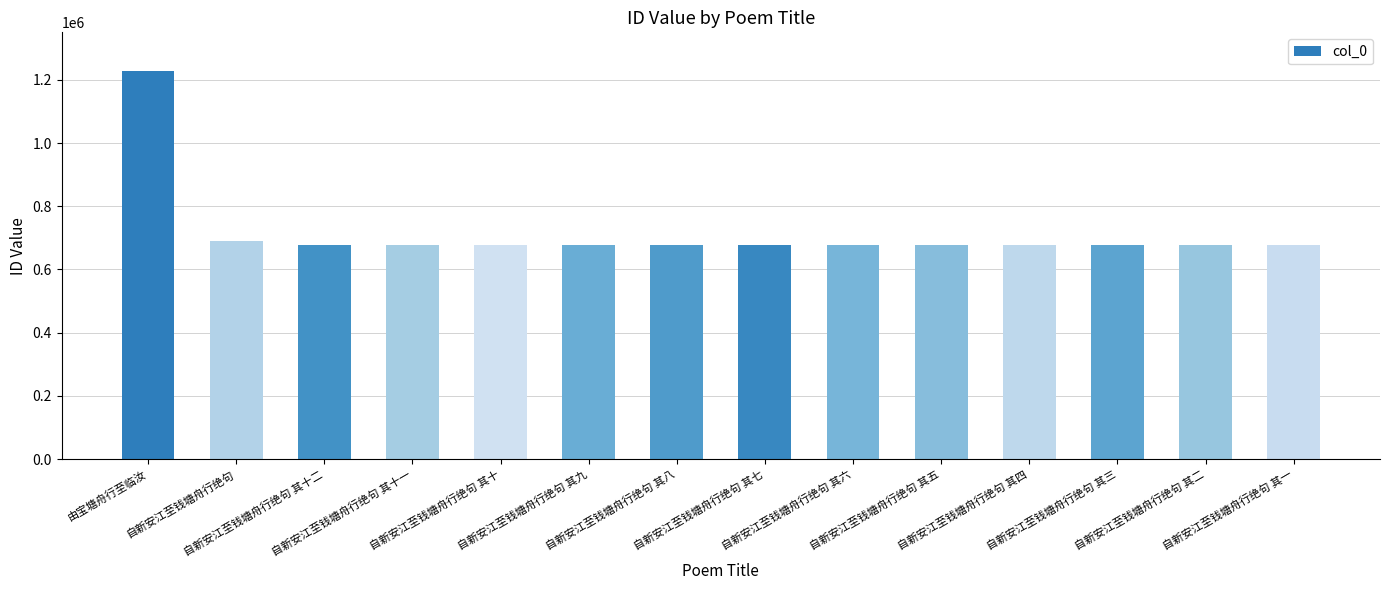

What is the label of the 2nd bar from the left?

自新安江至钱塘舟行绝句